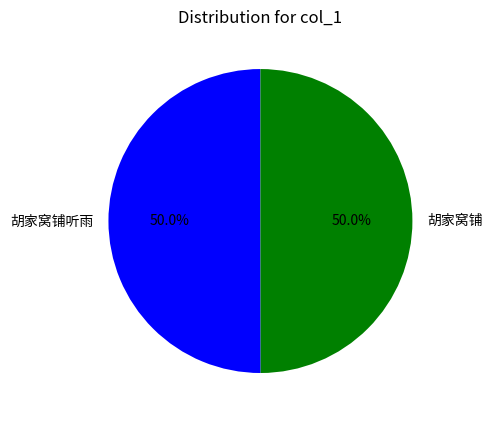

How many slices are in this pie chart?

2